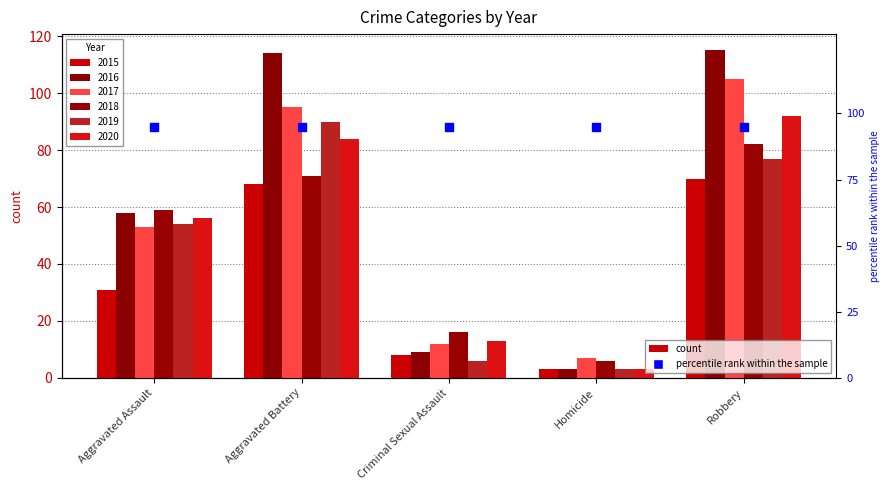

Which series contains the lowest Y value?

2015